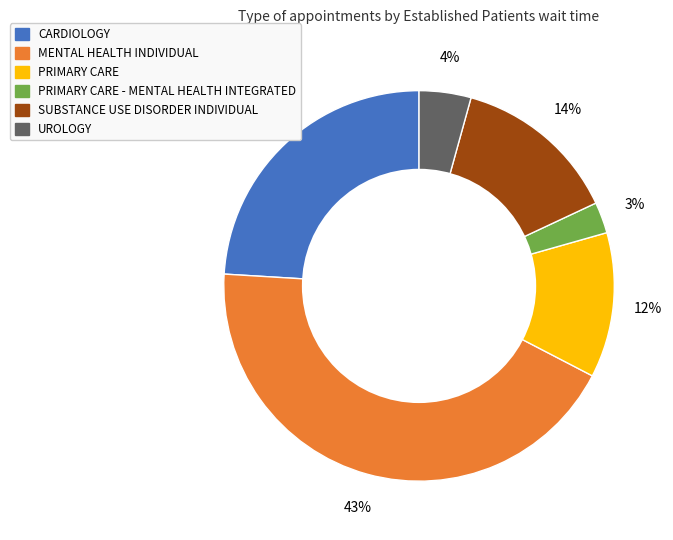

How many segments does this pie chart have?

6